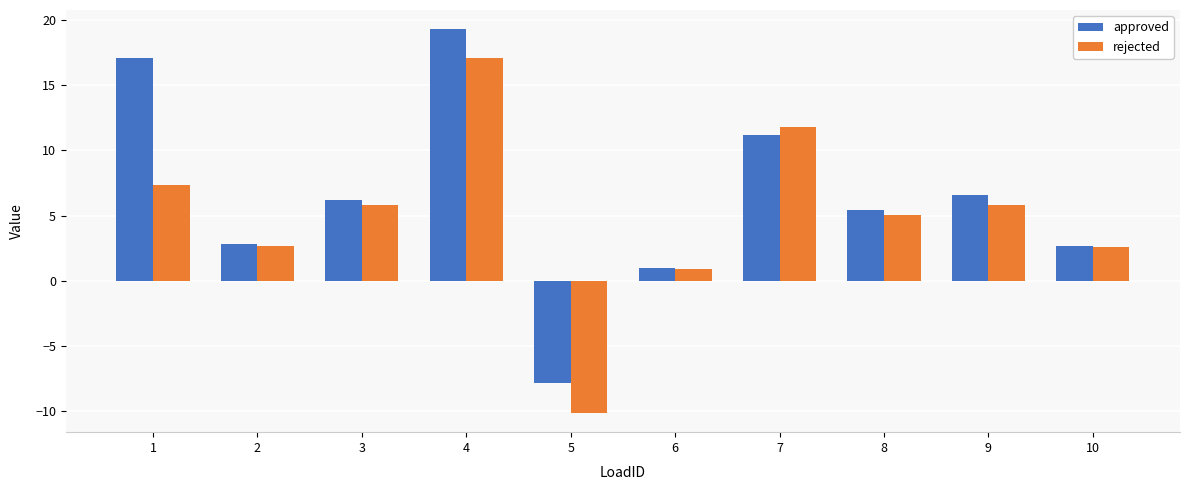

What is the difference between the maximum and minimum values in the approved series?

27.1